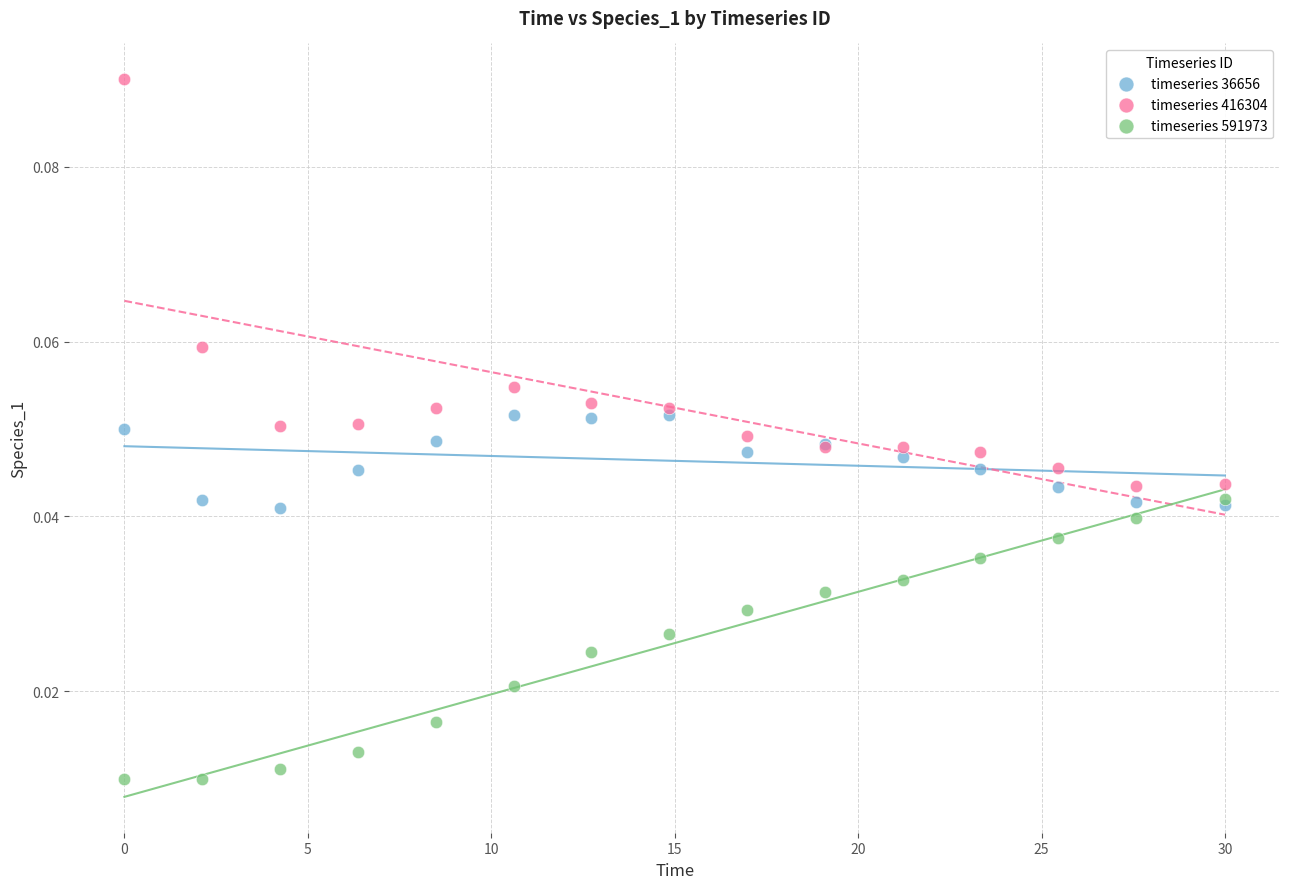

What are all the series names shown in the legend?

timeseries 36656, timeseries 416304, timeseries 591973